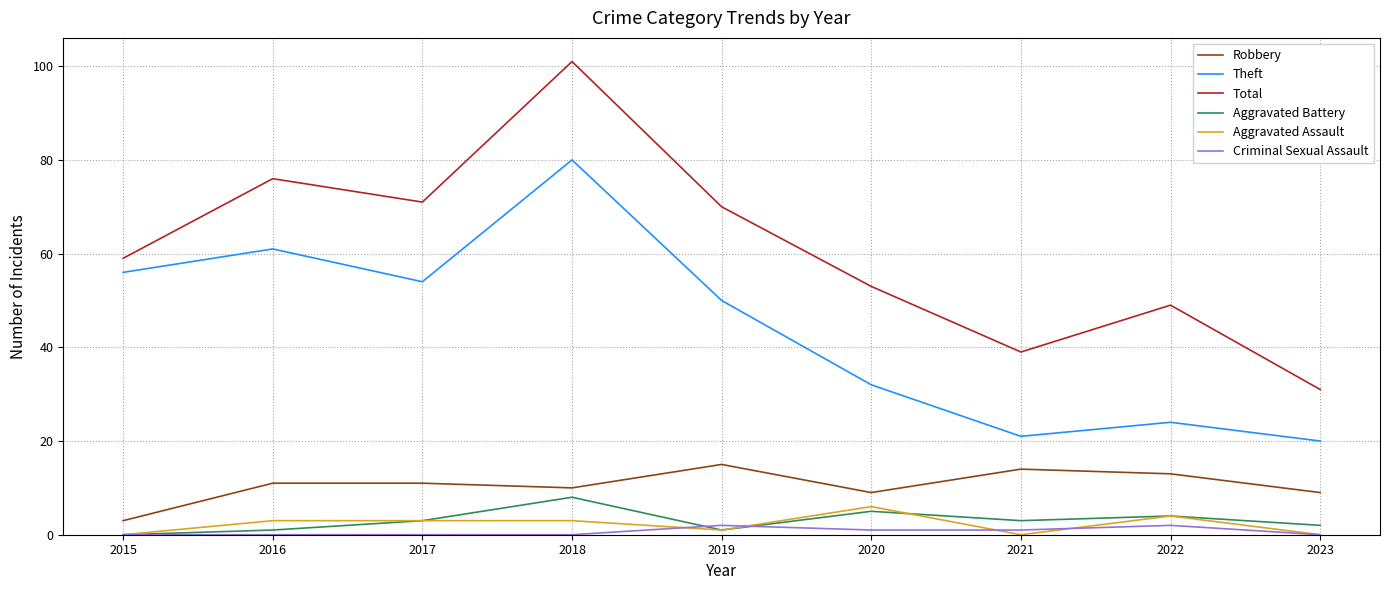

List the series in order of their peak value, highest first.

Total, Theft, Robbery, Aggravated Battery, Aggravated Assault, Criminal Sexual Assault